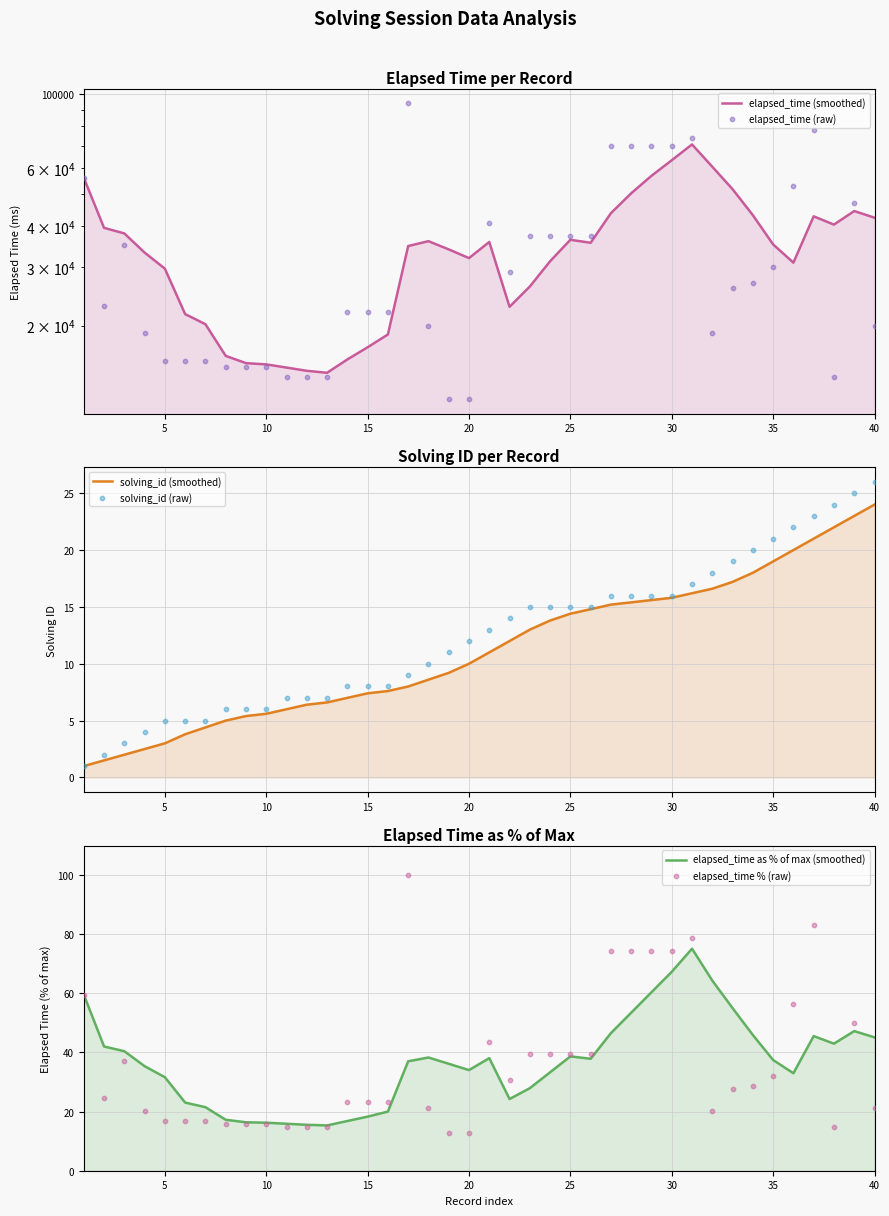

Which series contains the lowest Y value?

solving_id (smoothed)